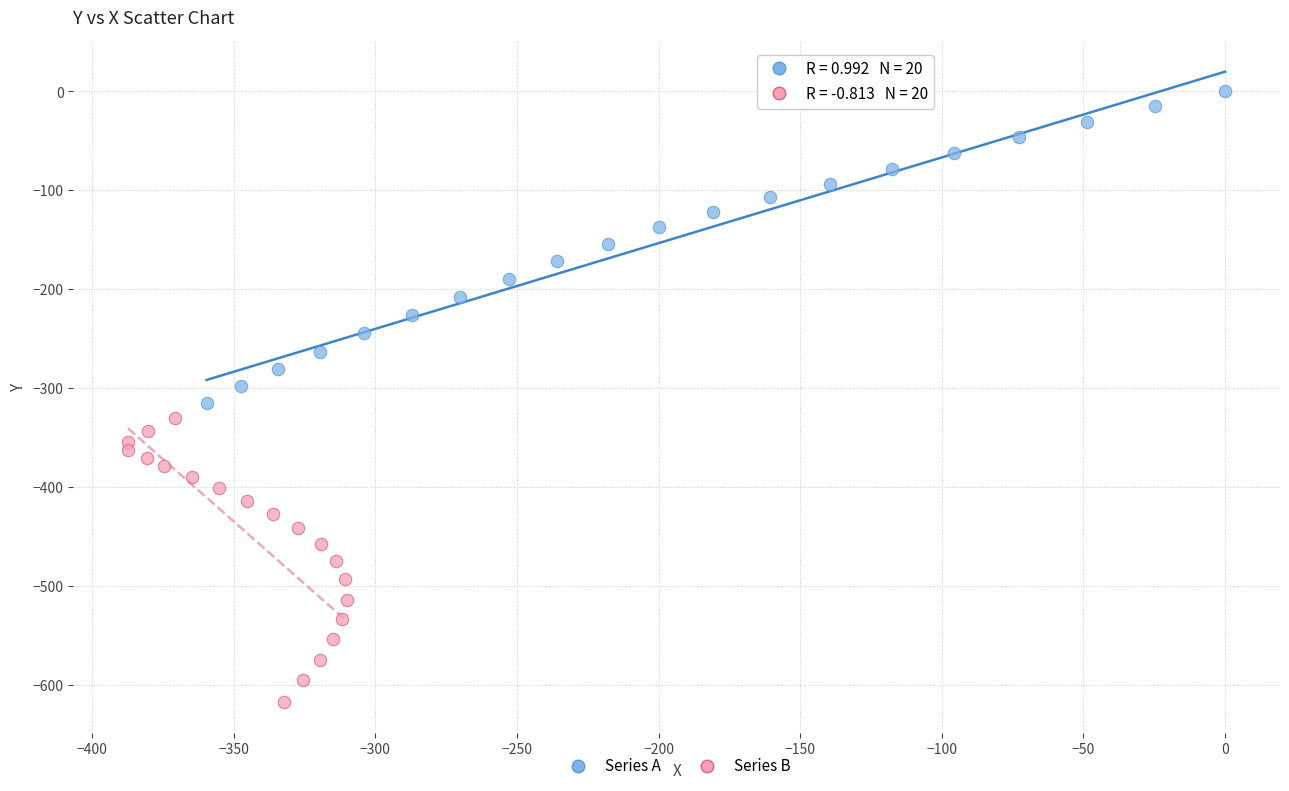

Which series has the widest spread of Y values?

Series A